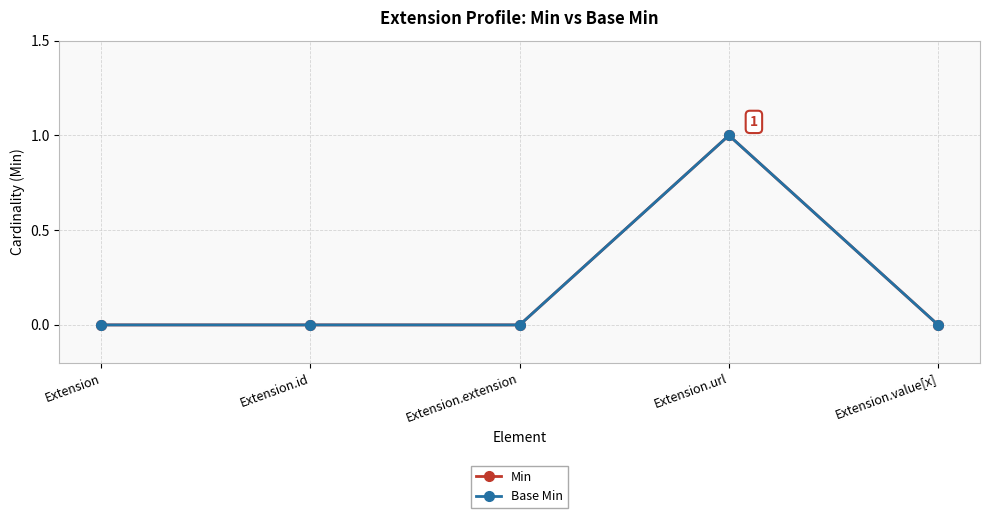

What position from the left is Extension.url?

4